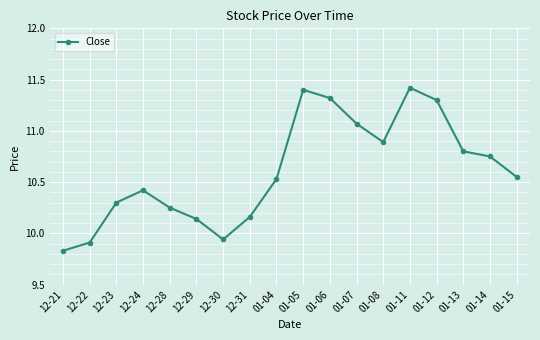

How many lines are shown in the chart?

1